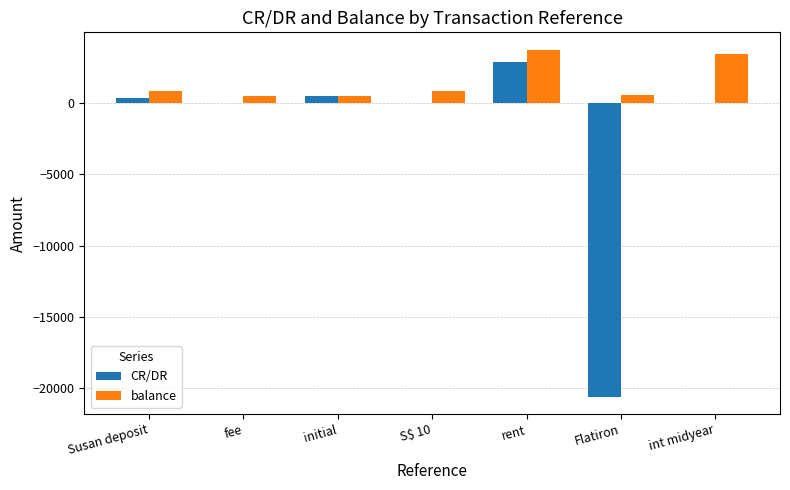

True or false: balance has a value of 3762.9 at rent.

True